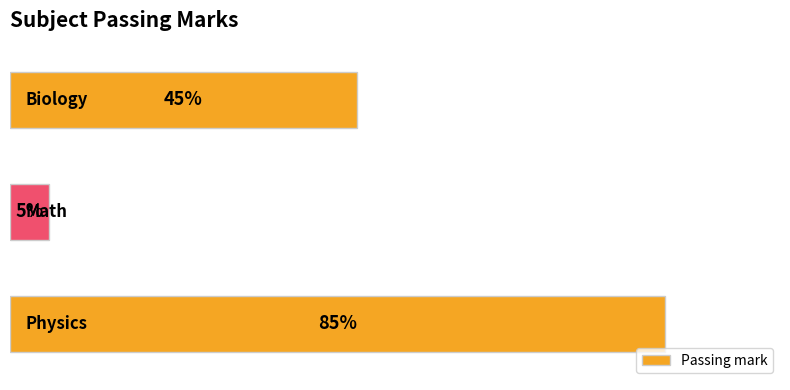

Are the bars horizontal?

Yes